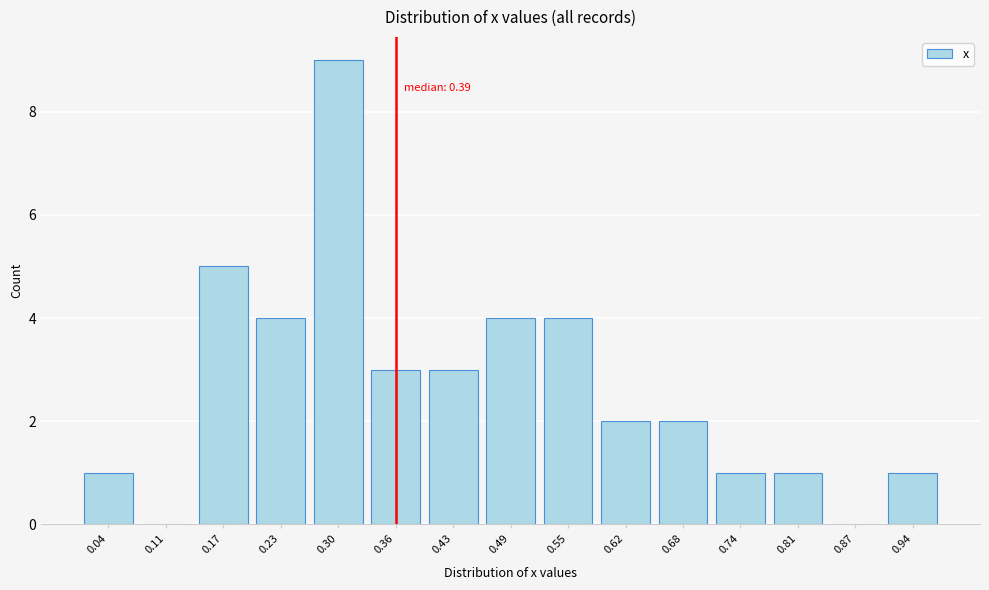

Reading left to right, list all the values displayed in this chart.

0.04=1	0.11=0	0.17=5	0.23=4	0.30=9	0.36=3	0.43=3	0.49=4	0.55=4	0.62=2	0.68=2	0.74=1	0.81=1	0.87=0	0.94=1